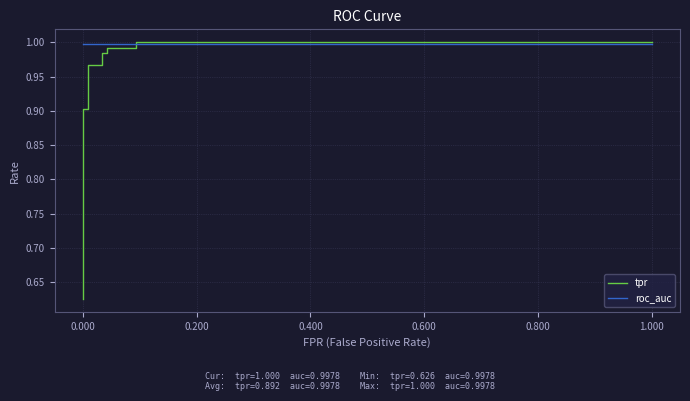

Is the value of roc_auc at 1.000 greater than the value of tpr at 0.000?

Yes